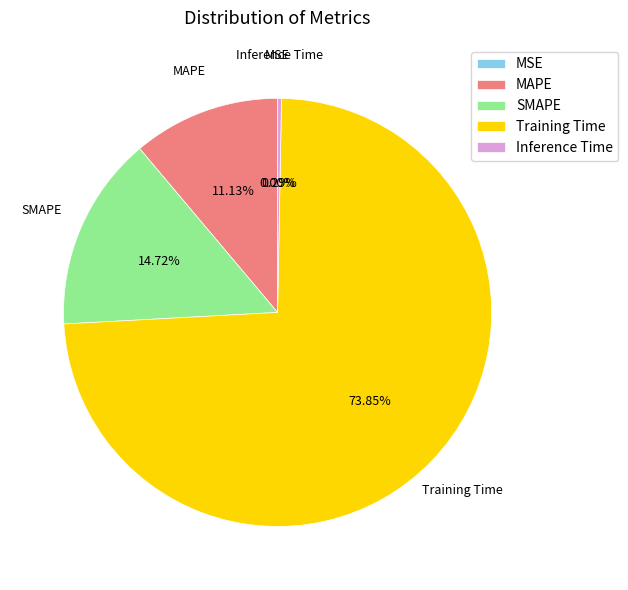

To the nearest percent, what percentage of the pie is SMAPE?

15%